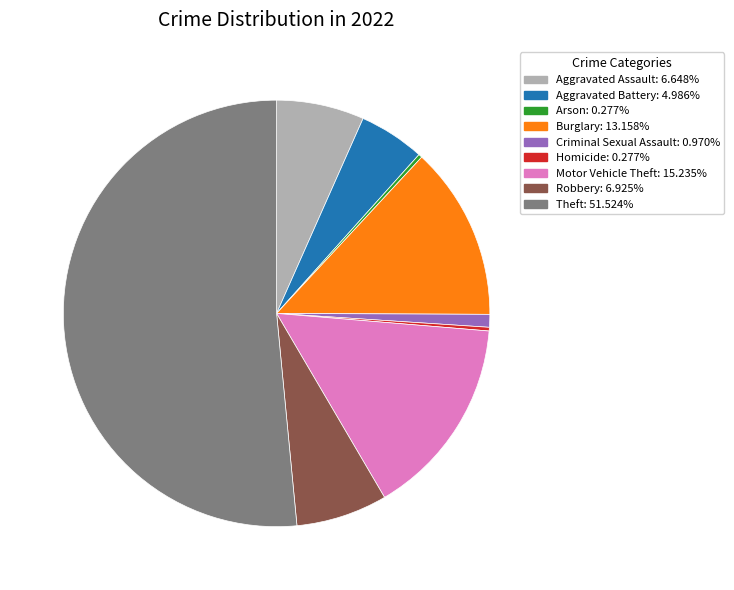

Do Theft and Criminal Sexual Assault together represent more than half of the pie?

Yes